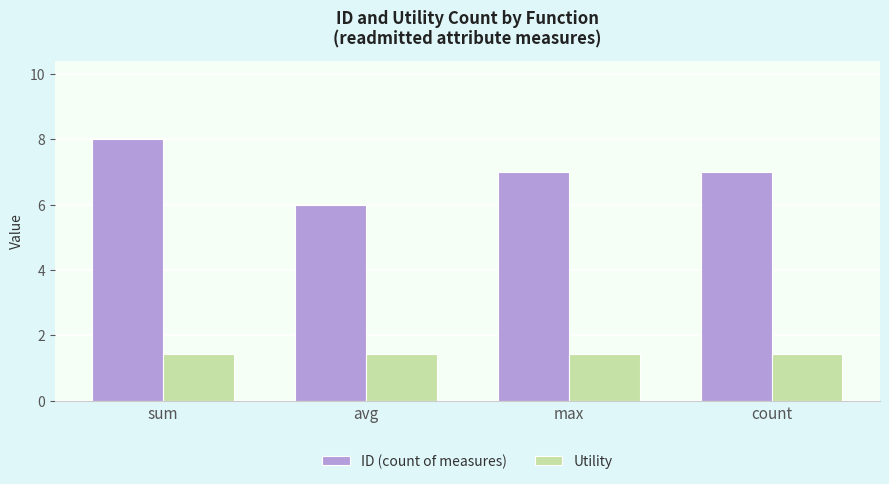

How many series are shown in this chart?

2